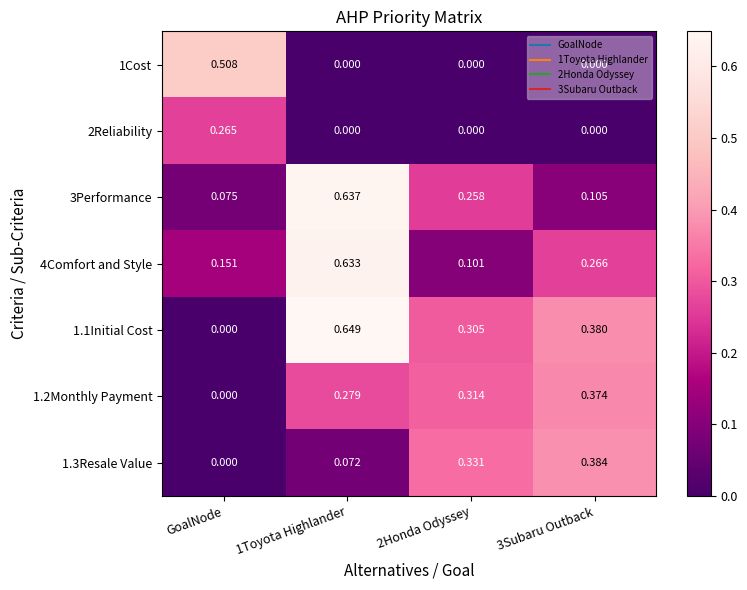

Where is 1.3Resale Value nearest to the value 0?

GoalNode